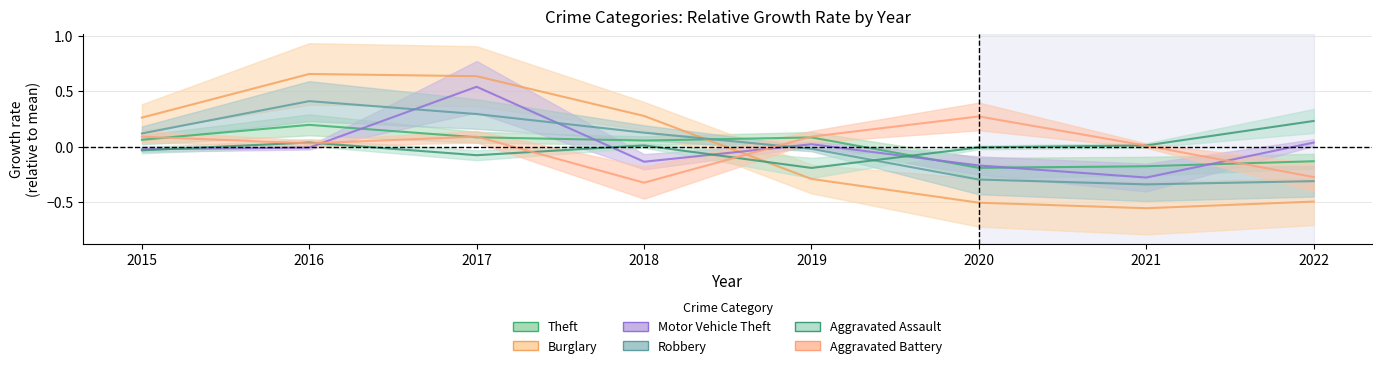

Which series changed the most between 2016 and 2017?

Motor Vehicle Theft